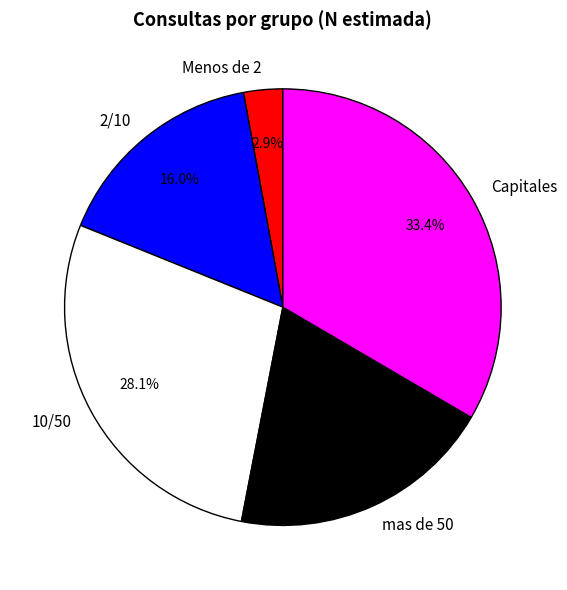

Rank the categories by value from lowest to highest.

Menos de 2, 2/10, mas de 50, 10/50, Capitales